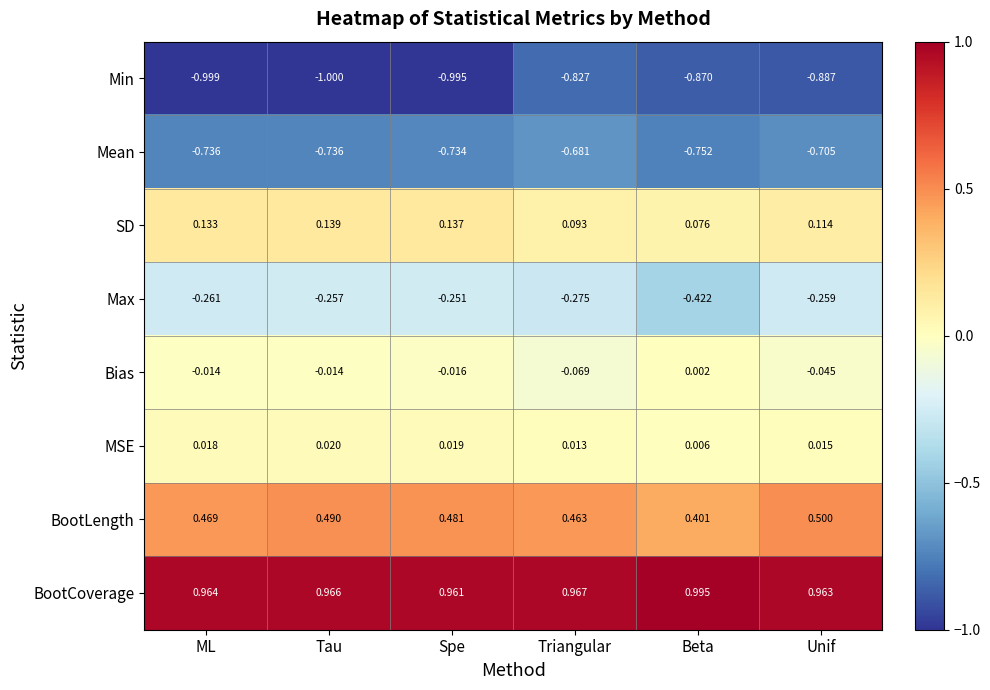

Which series has the widest spread of values?

Min